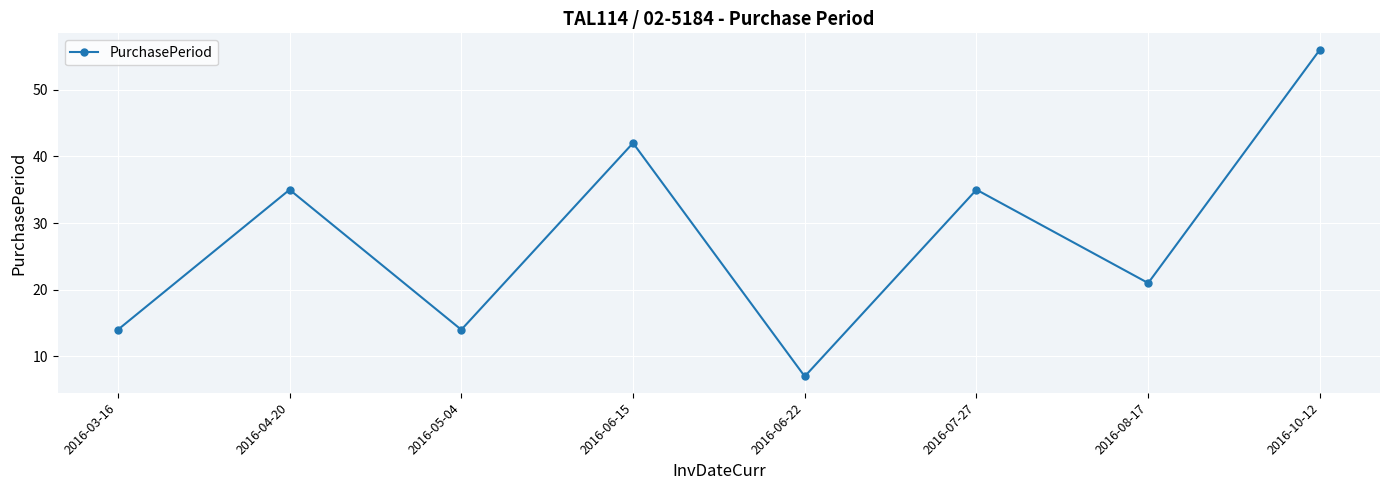

What is the smallest value displayed?

7